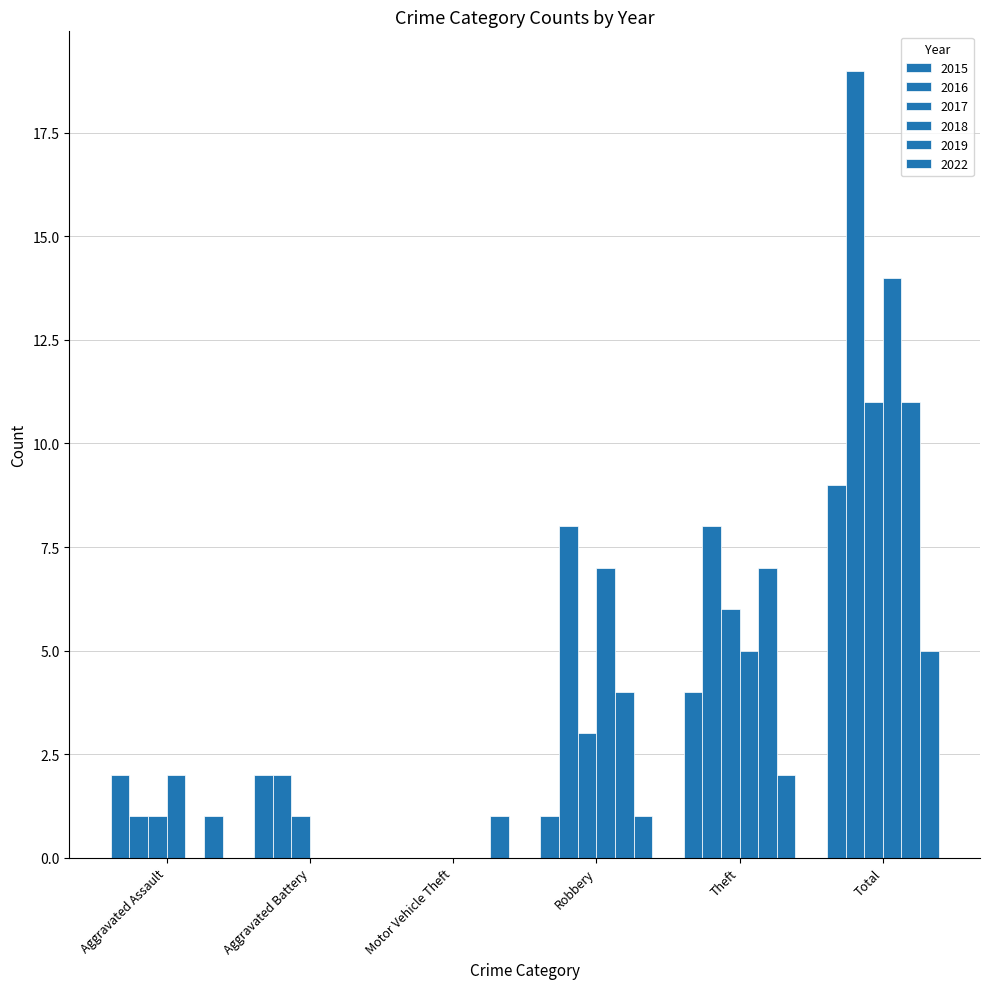

Which series changed the most between Aggravated Battery and Theft?

2019